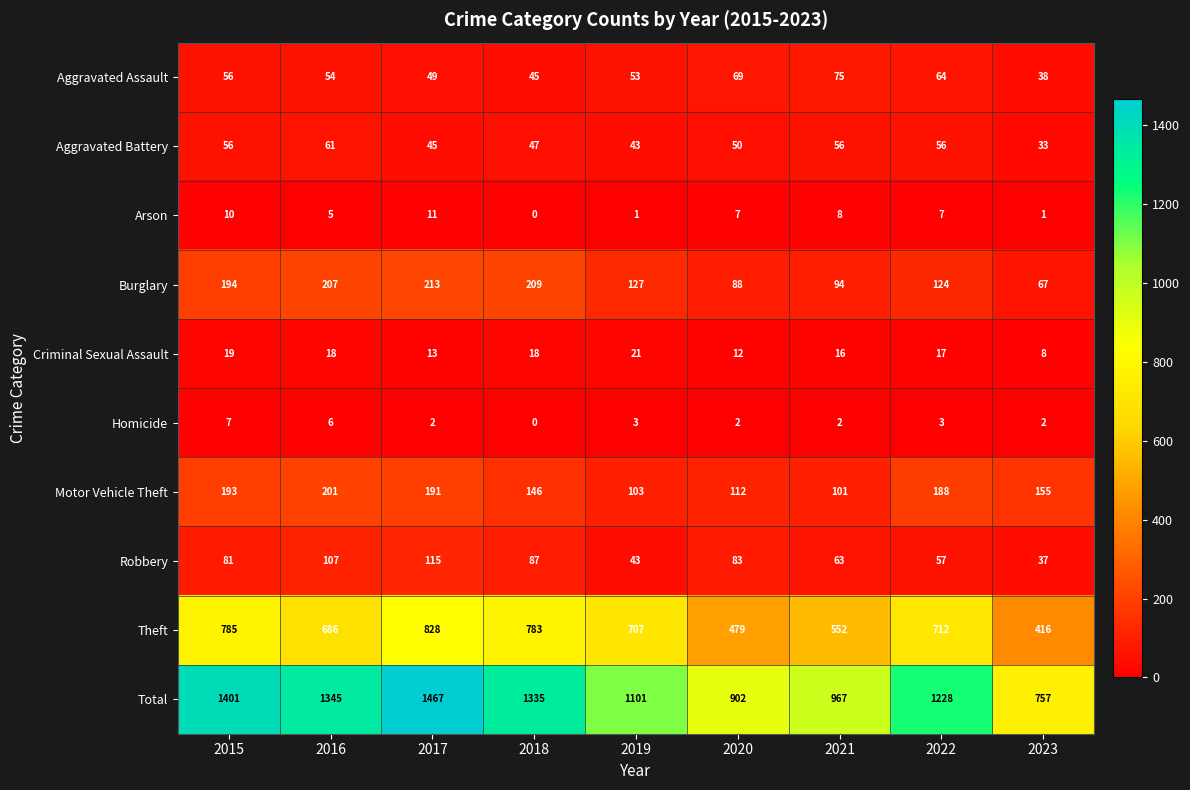

At which category is the sum across all series the highest?

2017